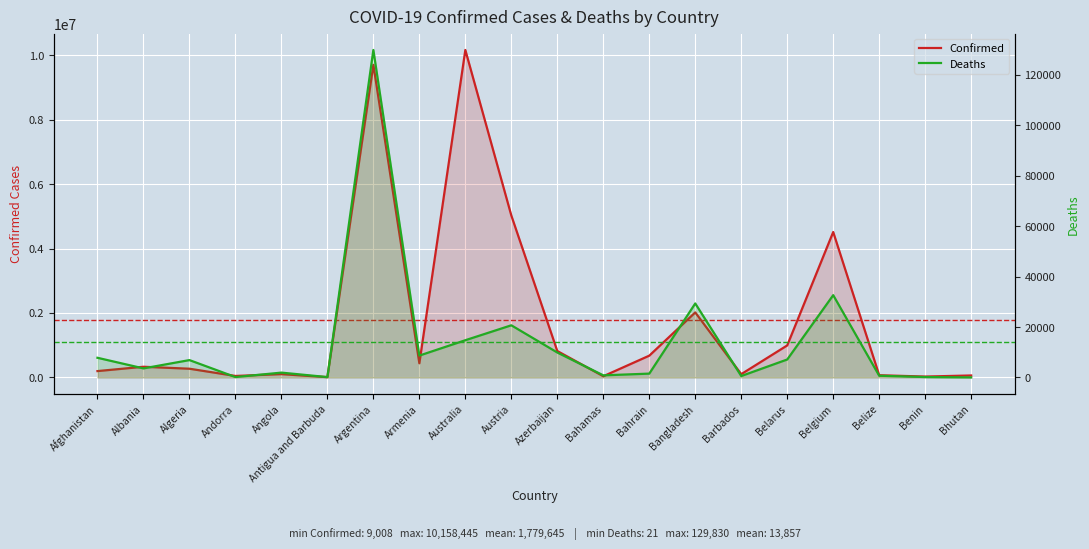

Which series changed the most between Austria and Belarus?

Confirmed